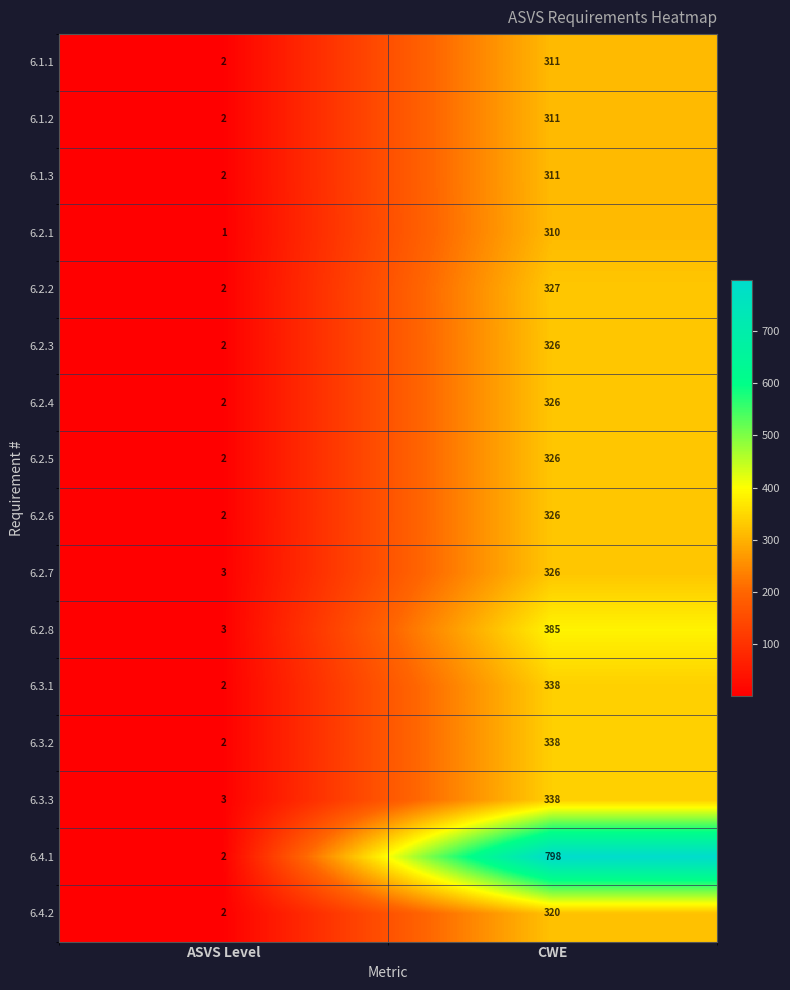

What is the spread (max minus min) of values at ASVS Level?

2